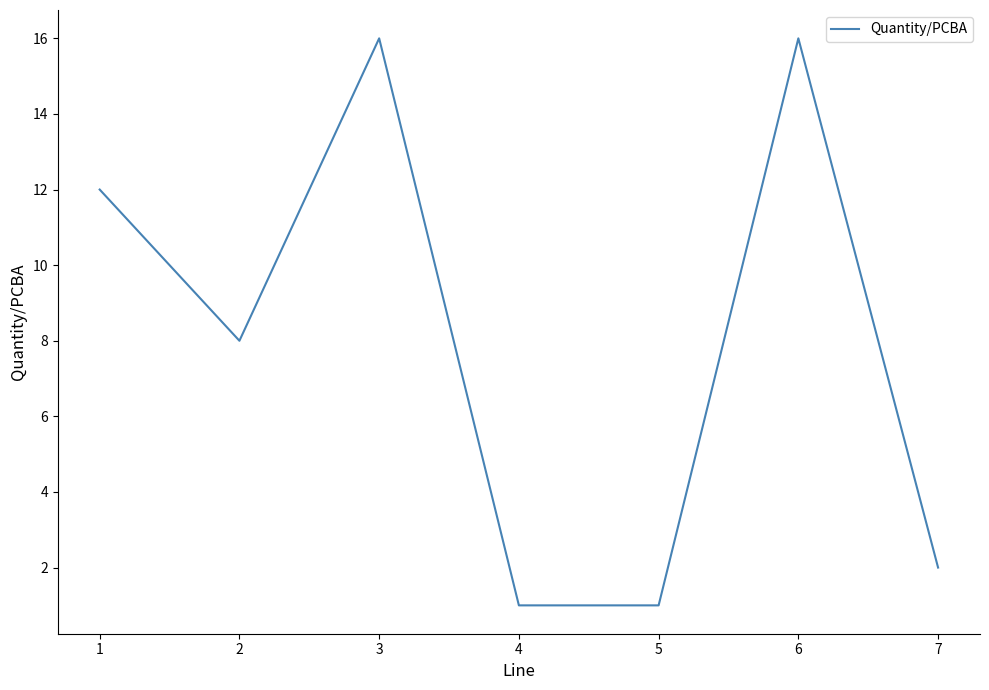

What is the change in value from 3 to 4?

-15